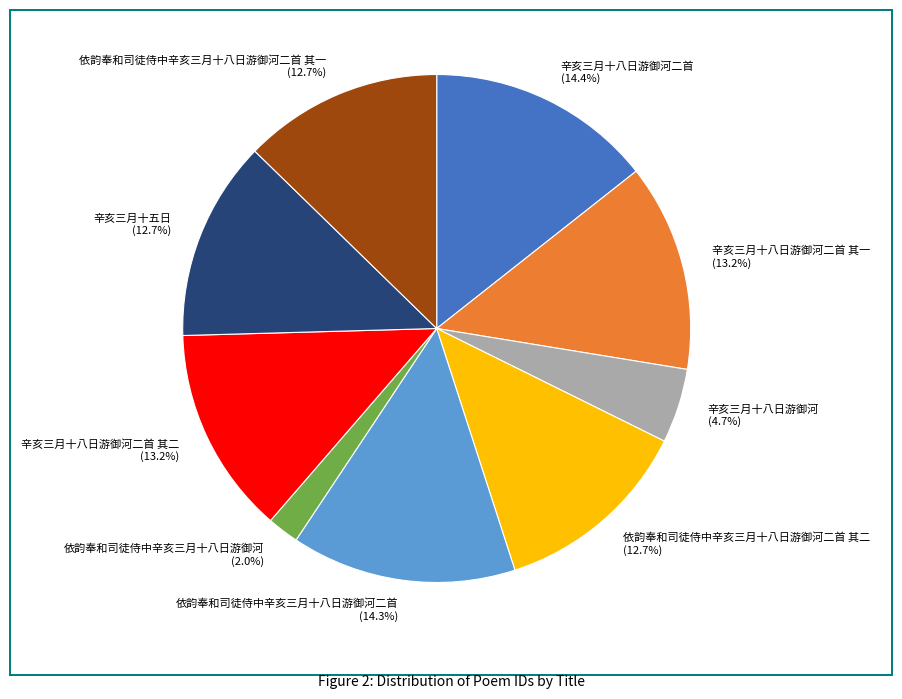

To the nearest percent, what is the average slice percentage?

11%